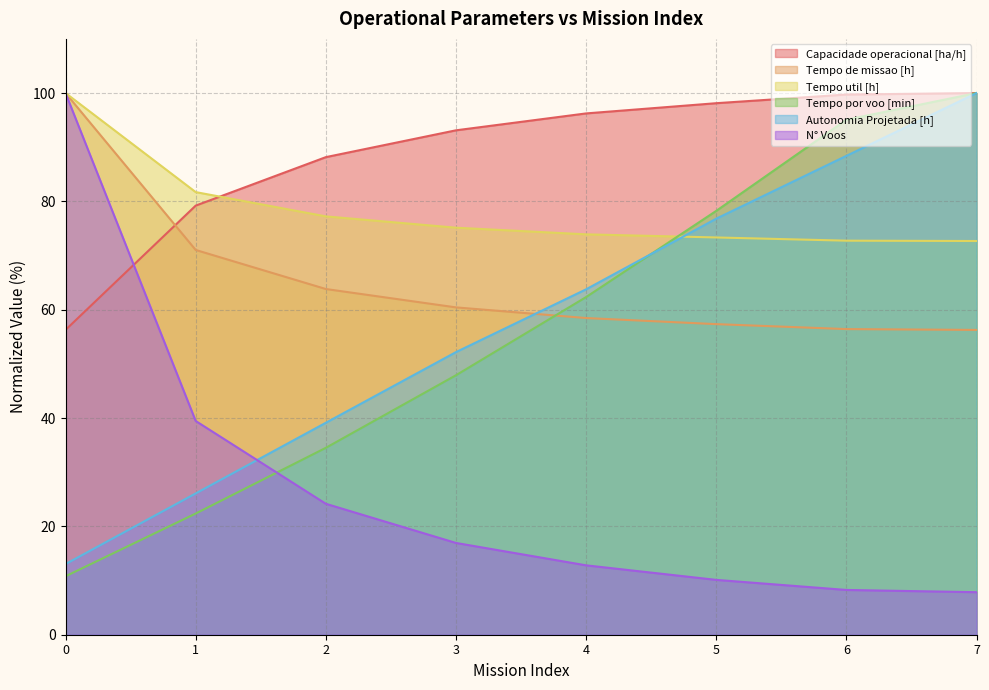

Reading right to left, list all the values displayed in this chart.

Capacidade operacional [ha/h]: 100.0	99.7	98.1	96.2	93.1	88.2	79.2	56.3
Tempo de missao [h]: 56.3	56.4	57.3	58.5	60.4	63.8	71.0	100.0
Tempo util [h]: 72.7	72.7	73.3	73.9	75.1	77.2	81.7	100.0
Tempo por voo [min]: 100.0	95.1	78.3	62.3	47.9	34.5	22.4	10.8
Autonomia Projetada [h]: 100.0	88.4	76.8	63.8	52.2	39.1	26.1	13.0
N° Voos: 7.9	8.3	10.1	12.8	16.9	24.2	39.5	100.0